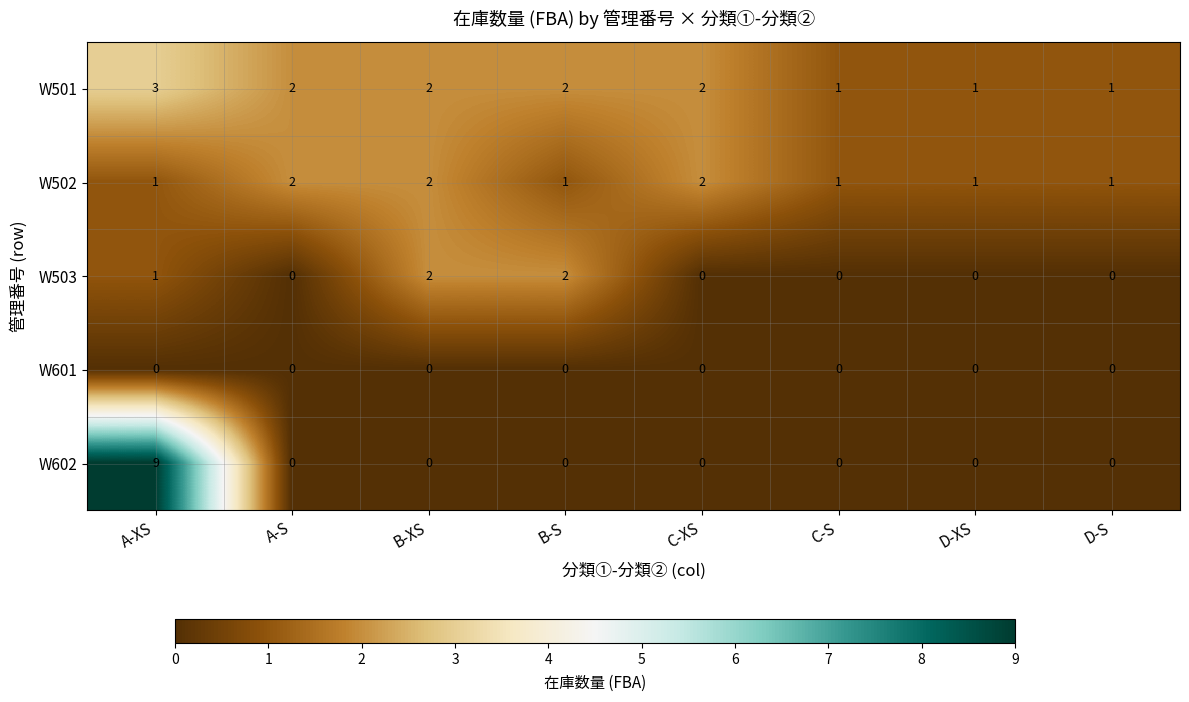

What is the total value across all series at D-S?

2